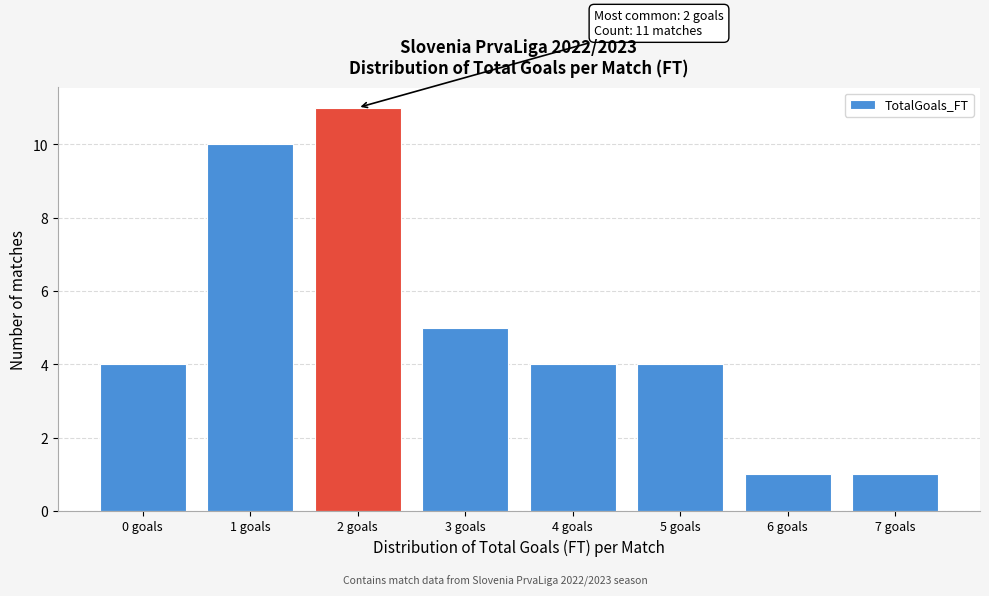

Reading left to right, what are all the values shown in this chart?

4	10	11	5	4	4	1	1